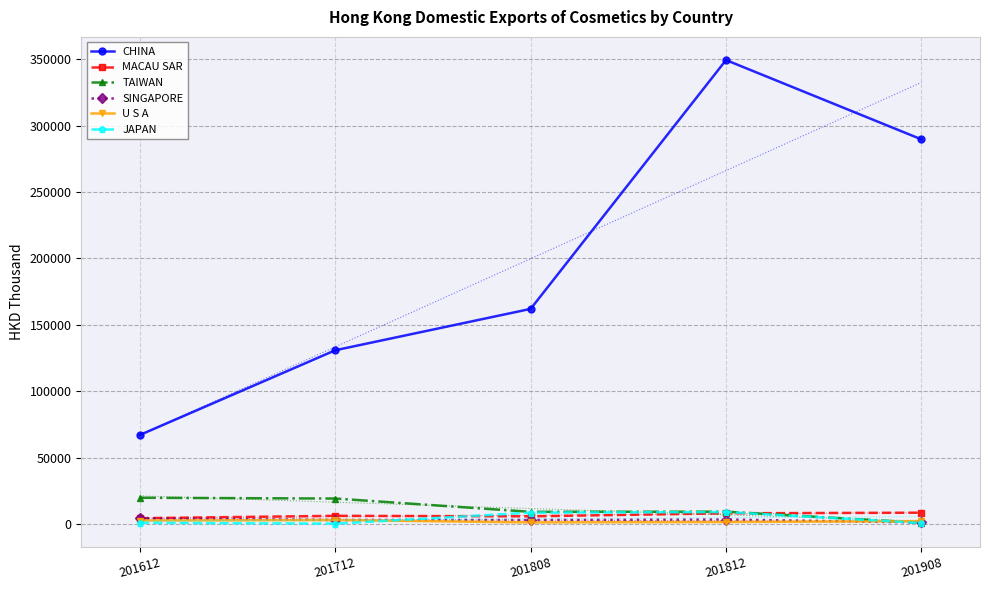

Is this an area chart (filled region under the line)?

No